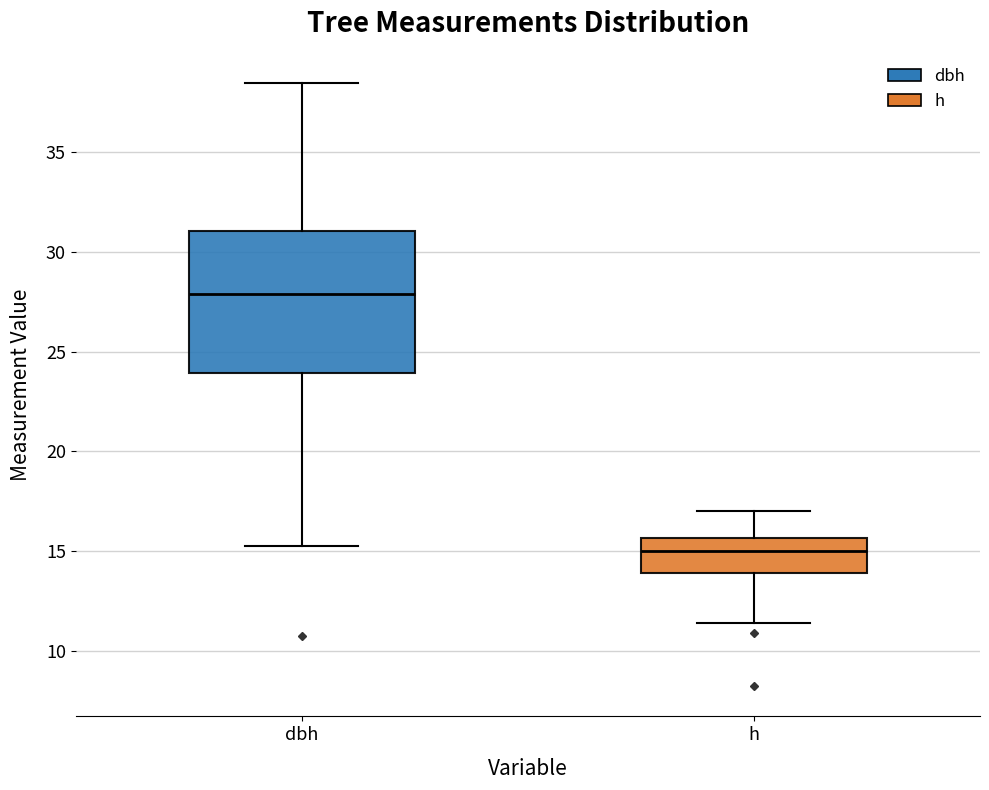

Which box is the tallest, from its lower edge to its upper edge?

dbh